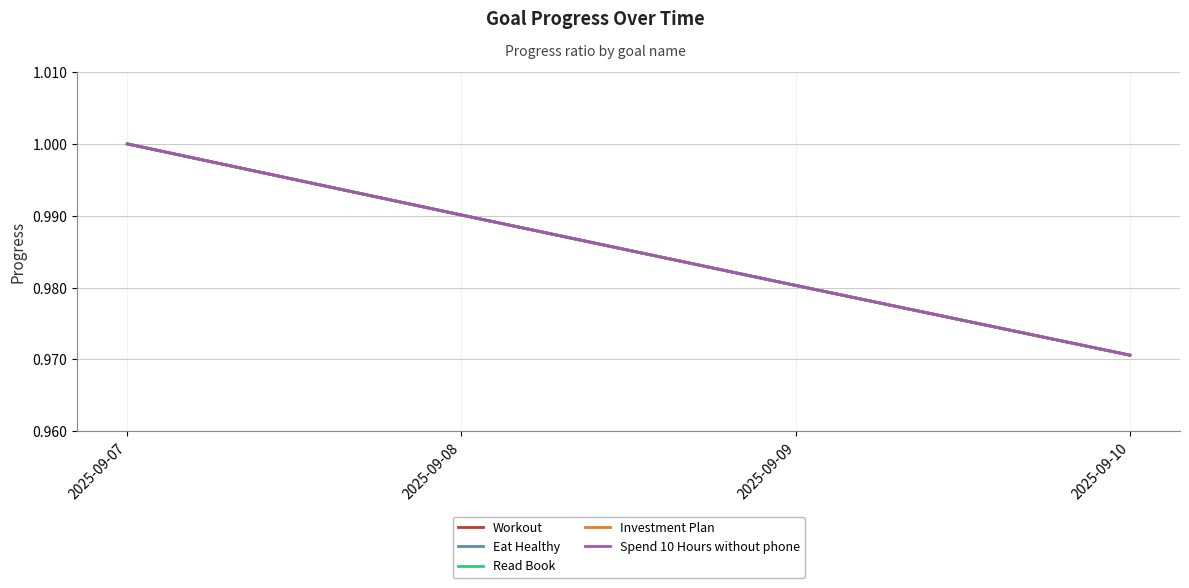

Read the Workout value at 2025-09-10.

1.0